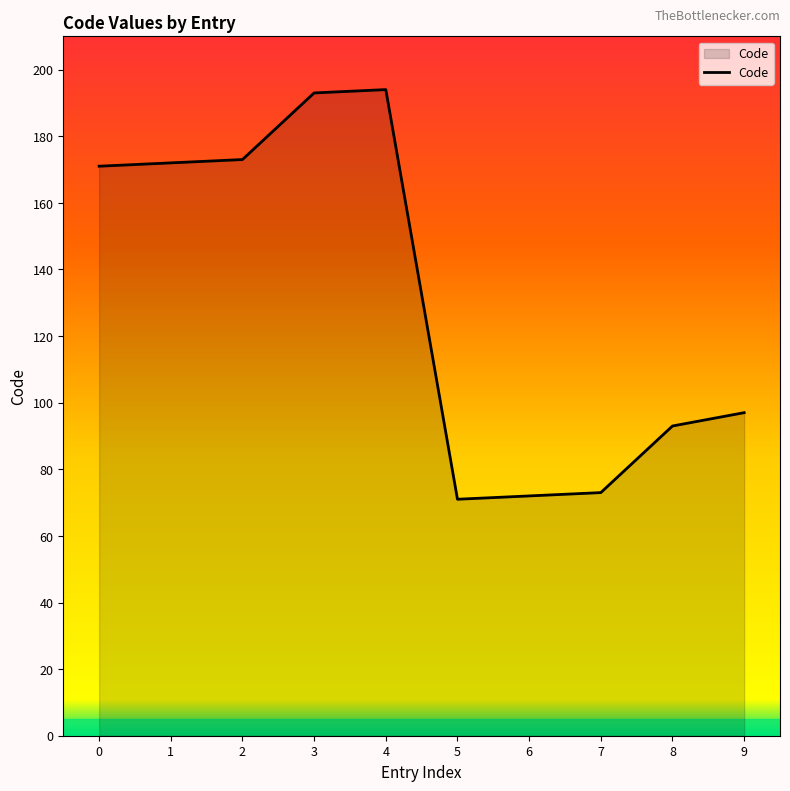

Reading left to right, transcribe all the data shown in this chart.

171	172	173	193	194	71	72	73	93	97